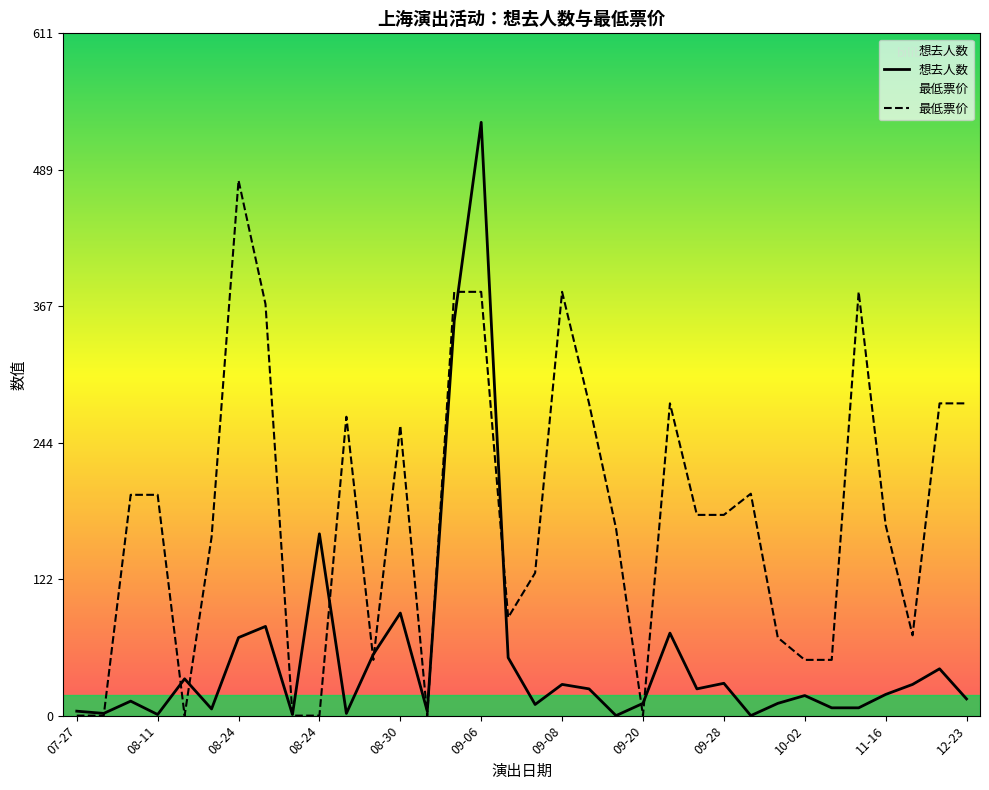

Does the chart have visible grid lines?

No